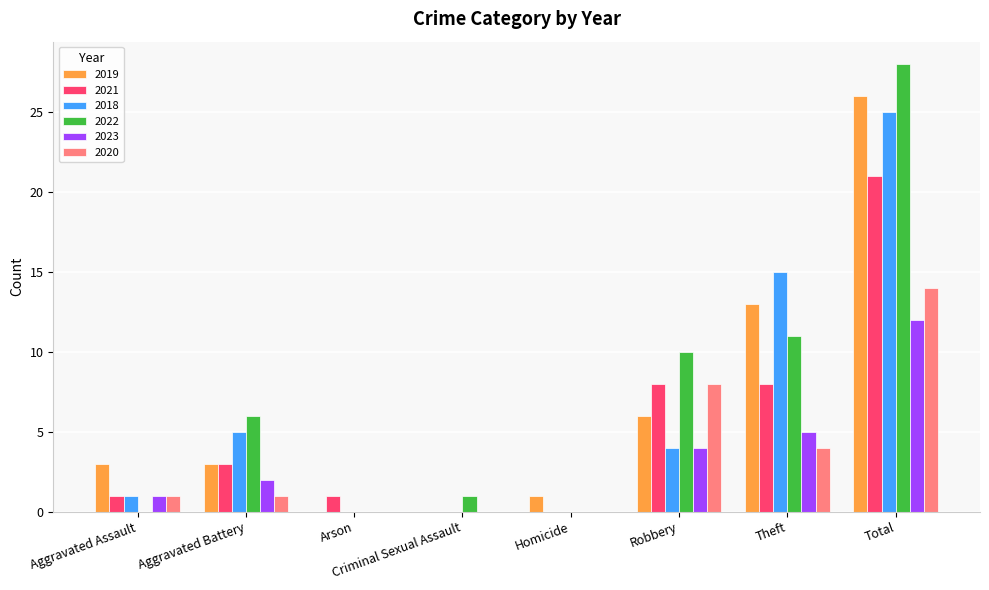

What is the greatest value displayed?

28